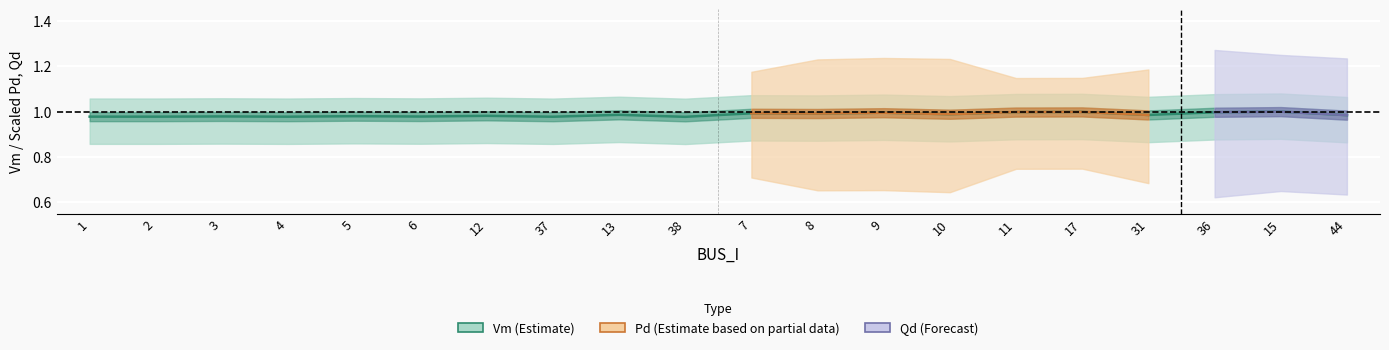

What is the lowest value of the Vm series?

1.0